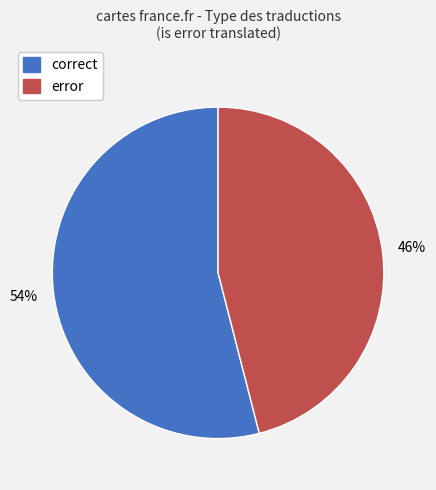

Which slice is the largest?

correct